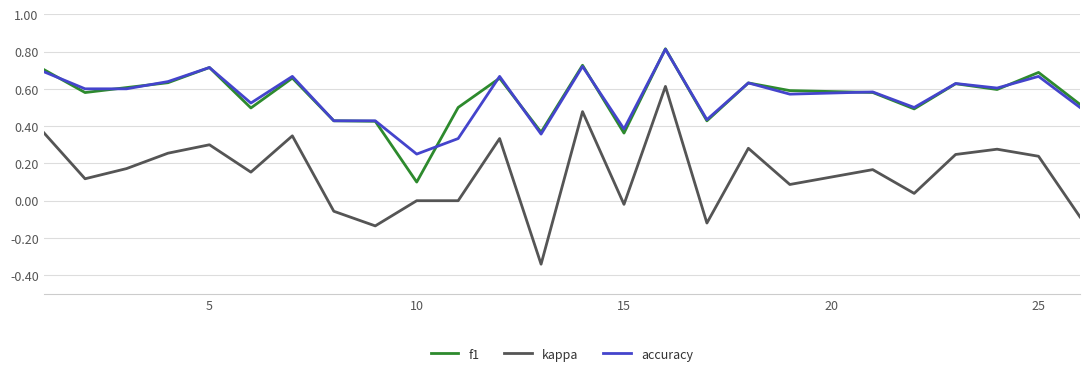

Which series has the widest spread of values?

kappa